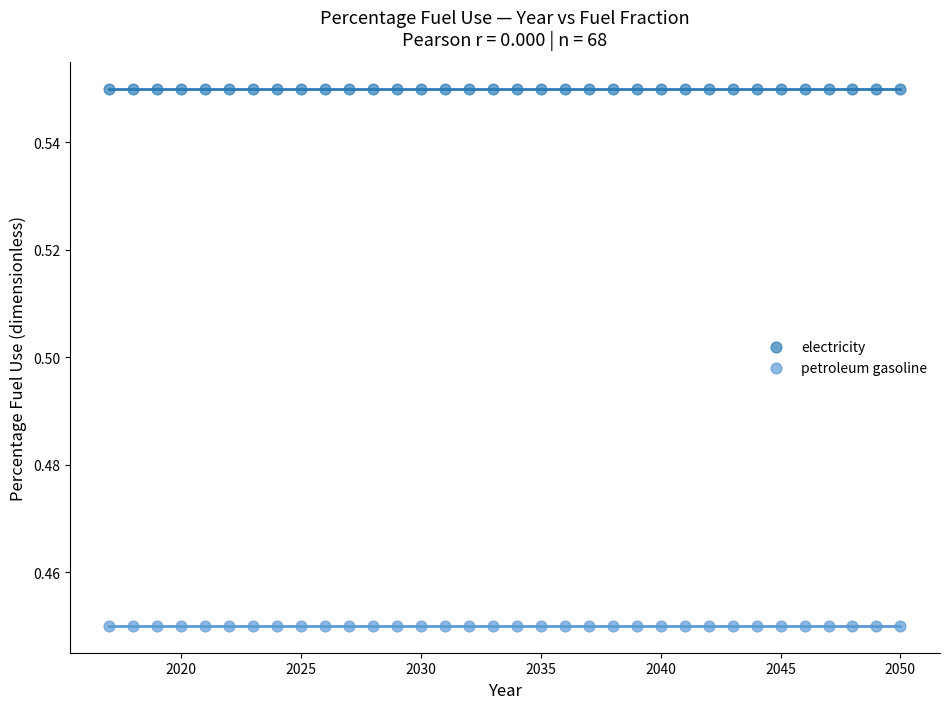

Which series contains the highest Y value?

electricity